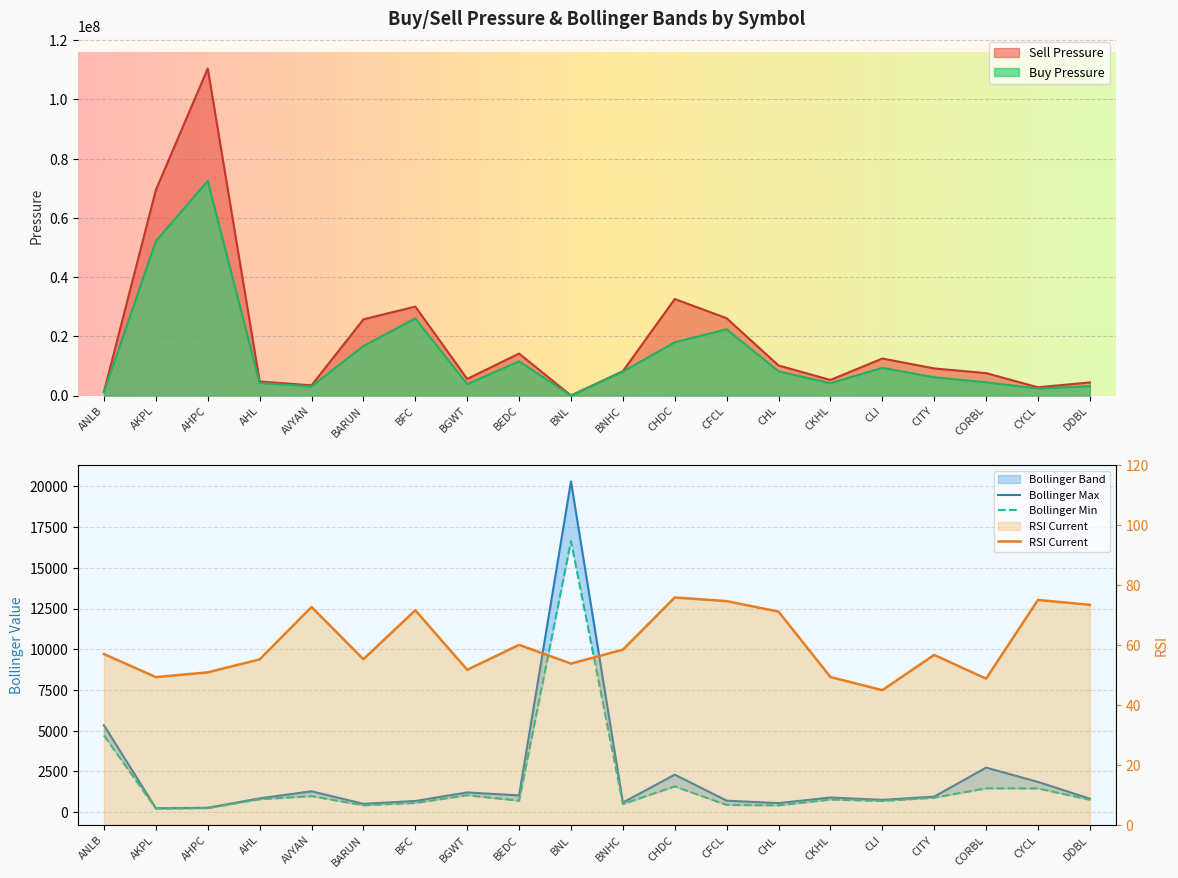

True or false: Bollinger Max and Bollinger Min cross at least once.

False